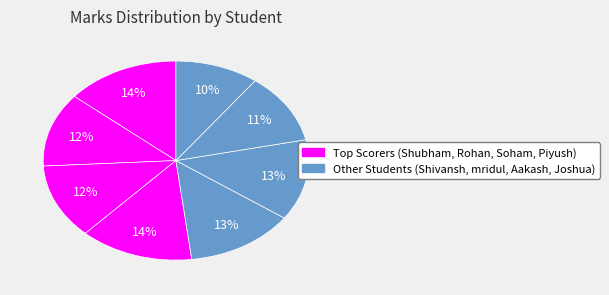

Count the number of slices in the pie.

8